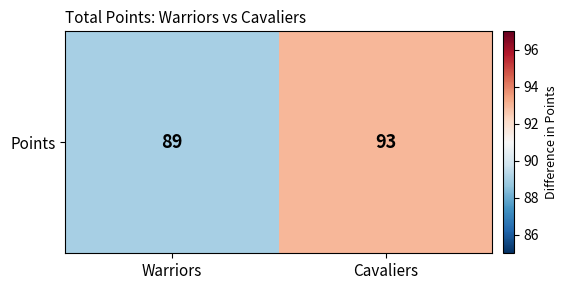

What is the change in value from Warriors to Cavaliers?

+4